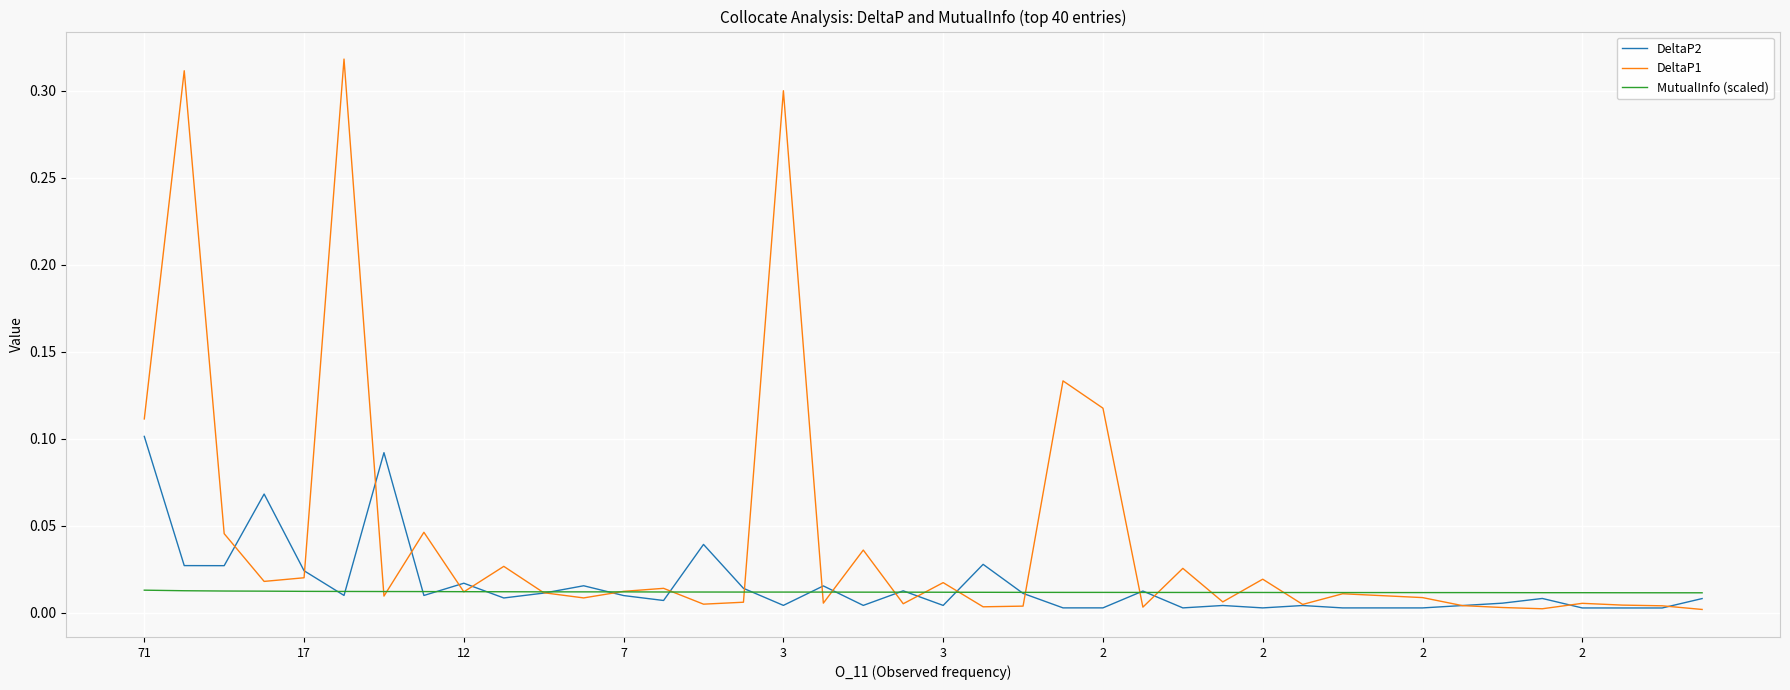

Which series has the widest spread of values?

DeltaP1